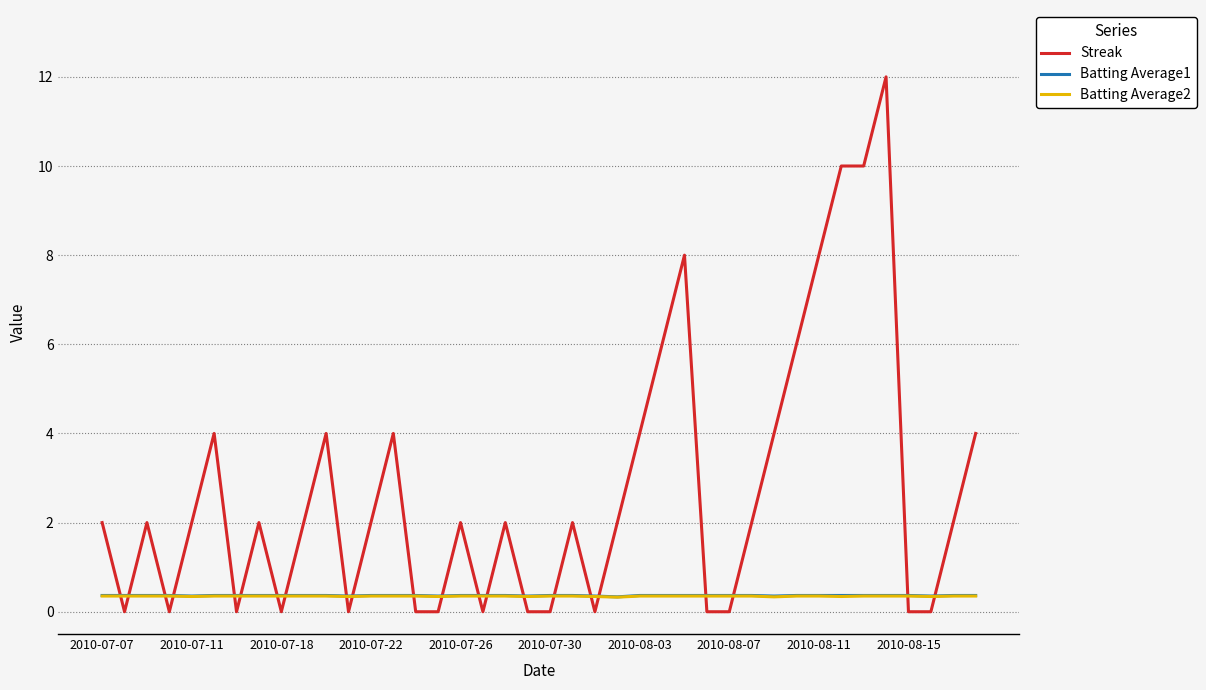

What is the lowest value of the Batting Average2 series?

0.3